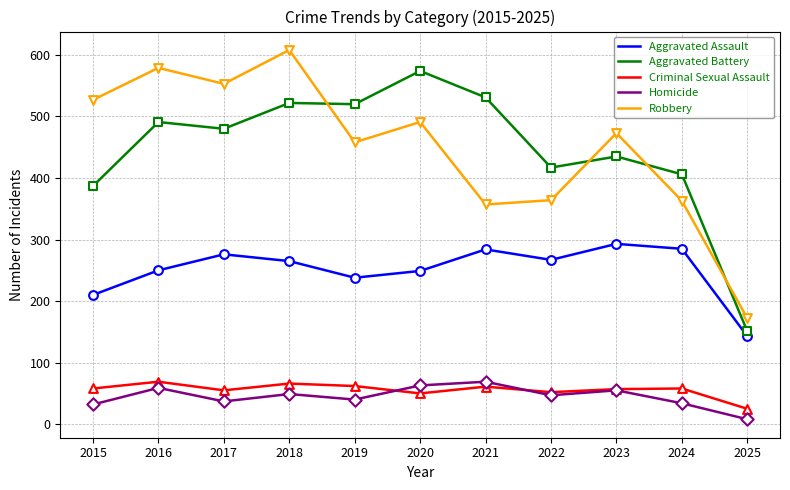

What is the total value across all series at 2020?

1427